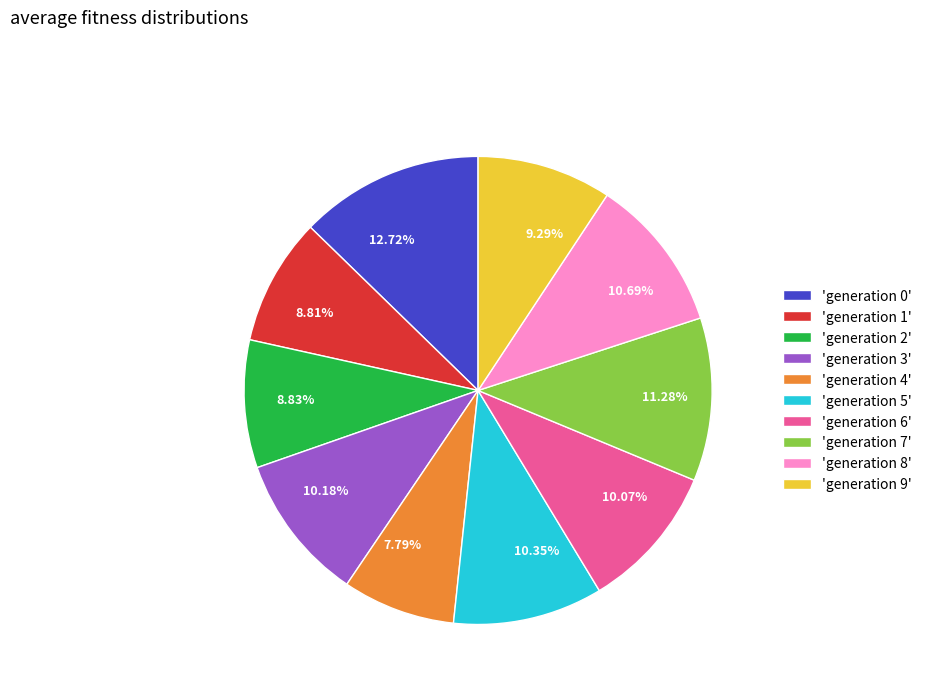

Do 11.28% and 8.83% together represent more than half of the pie?

No